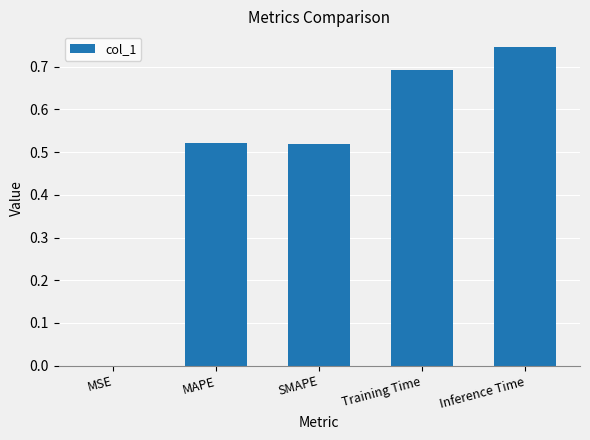

What is the sum of all values?

2.5